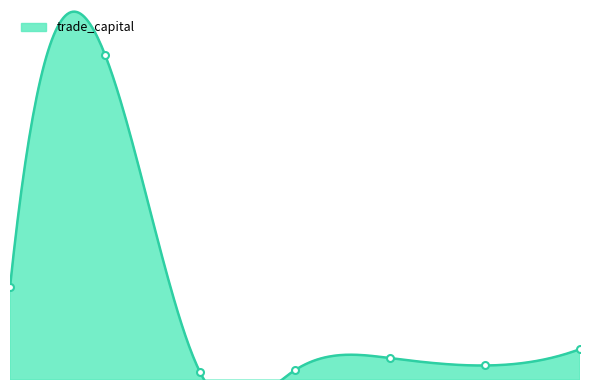

How many points are higher than both their immediate neighbors (excluding endpoints)?

2